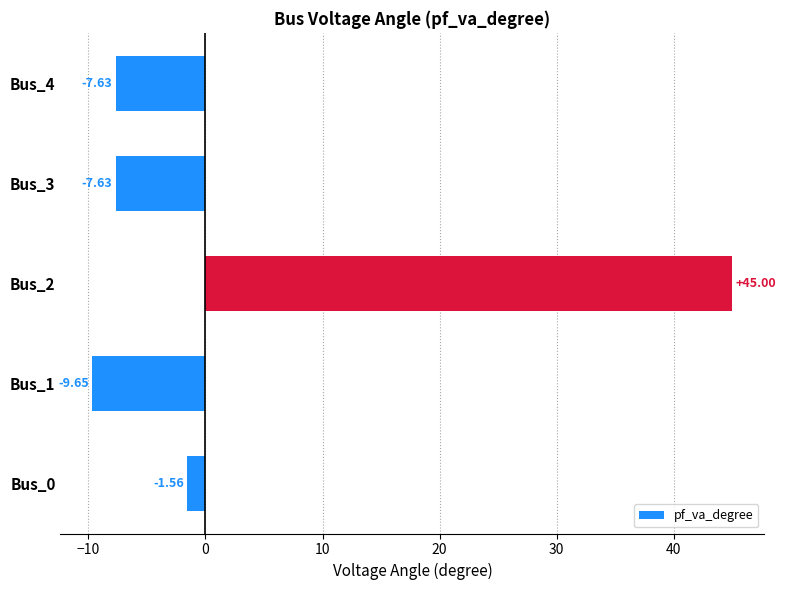

What is the change in value from Bus_2 to Bus_3?

-52.6